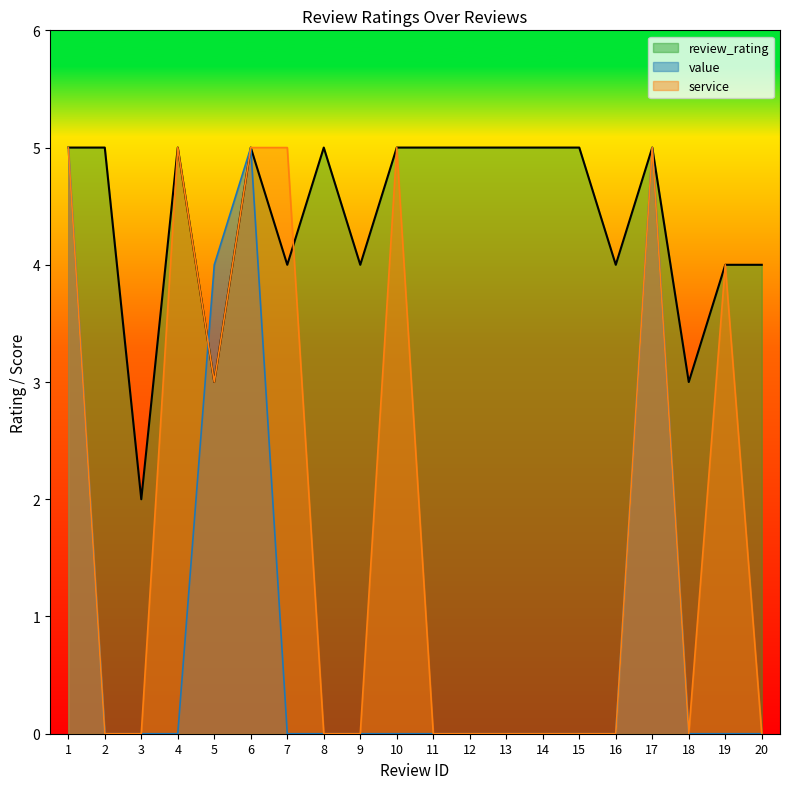

How many data points in value are above 0?

4